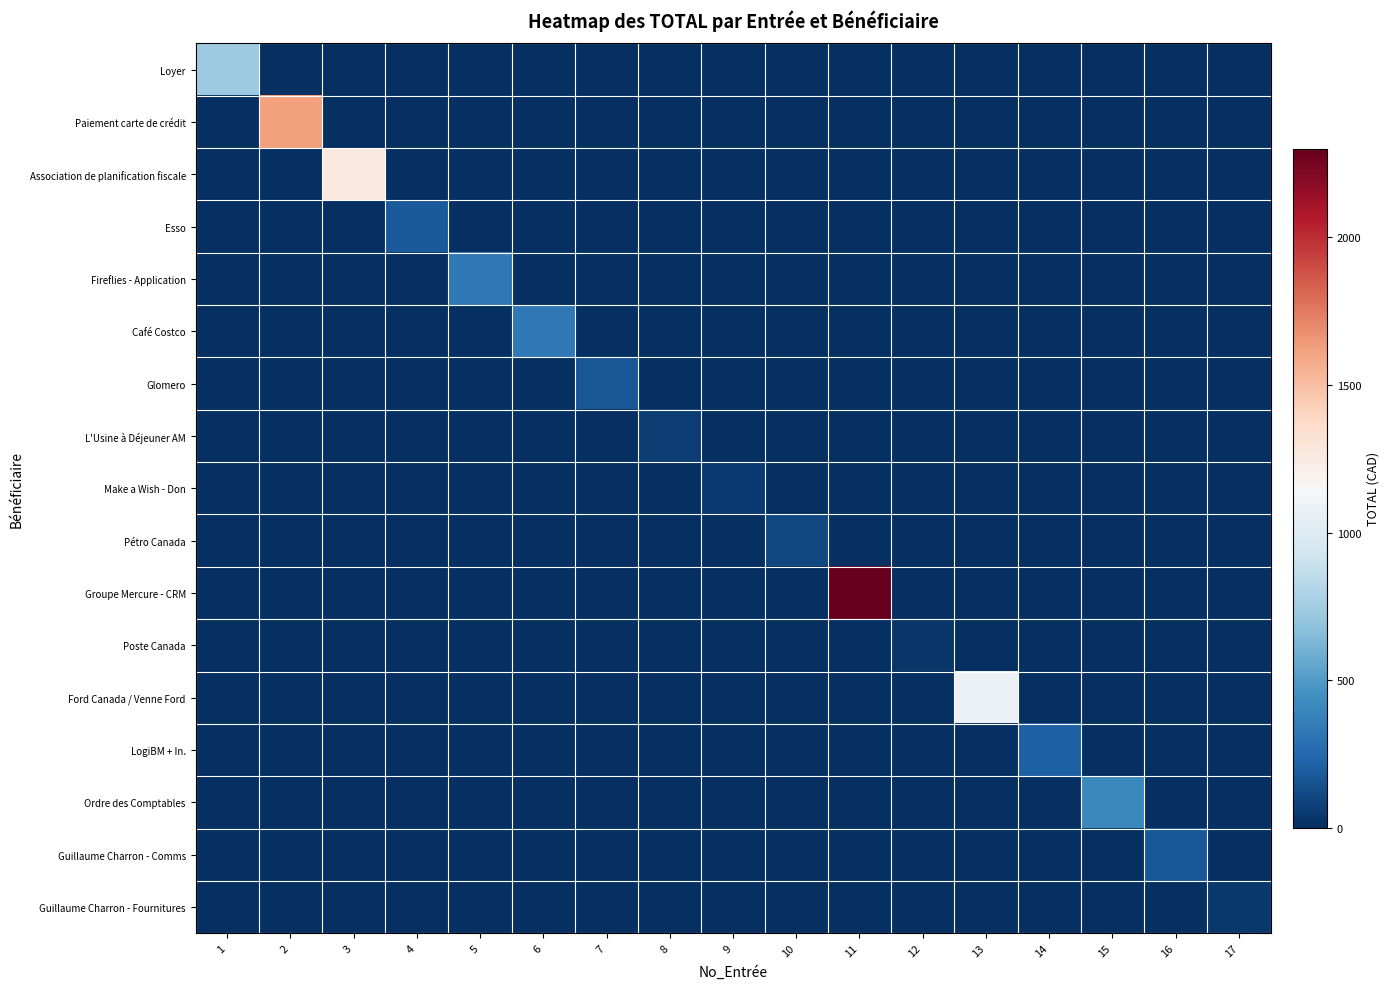

What is the total value across all series at 17?

43.6